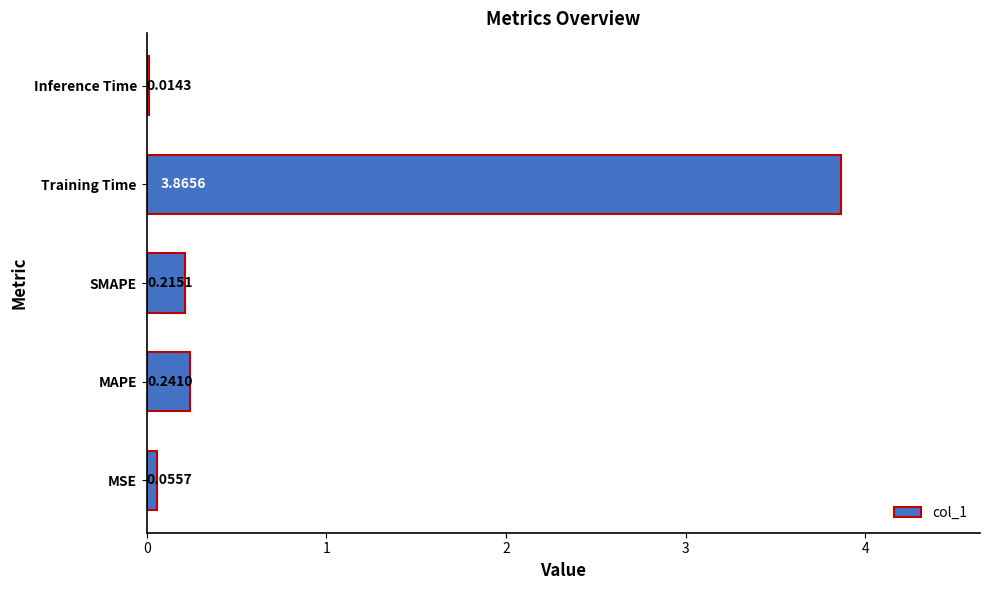

Between MAPE and MSE, which is larger?

MAPE